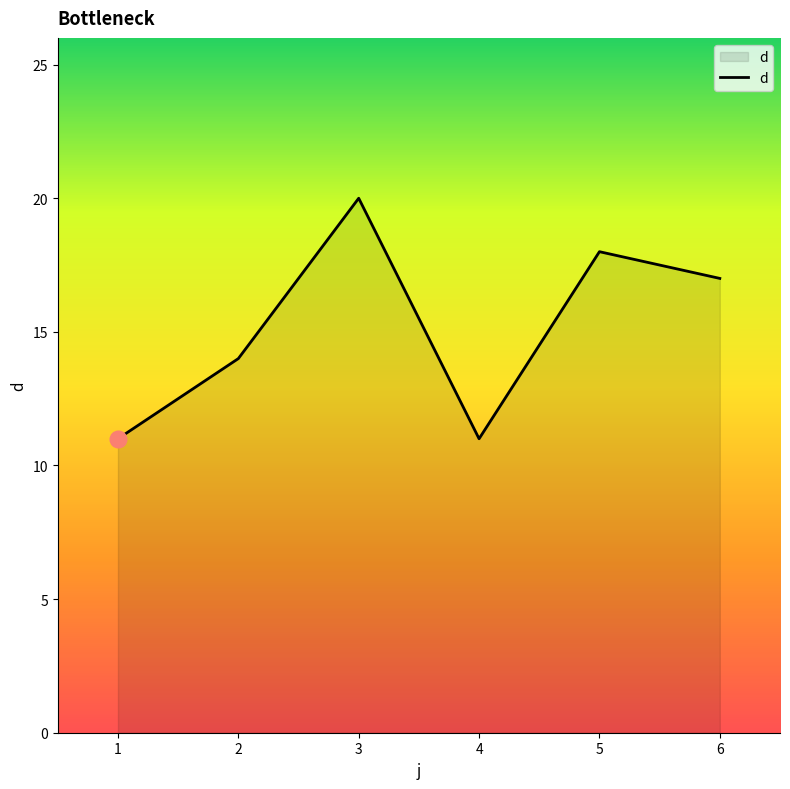

Reading right to left, what are all the values shown in this chart?

6=17	5=18	4=11	3=20	2=14	1=11